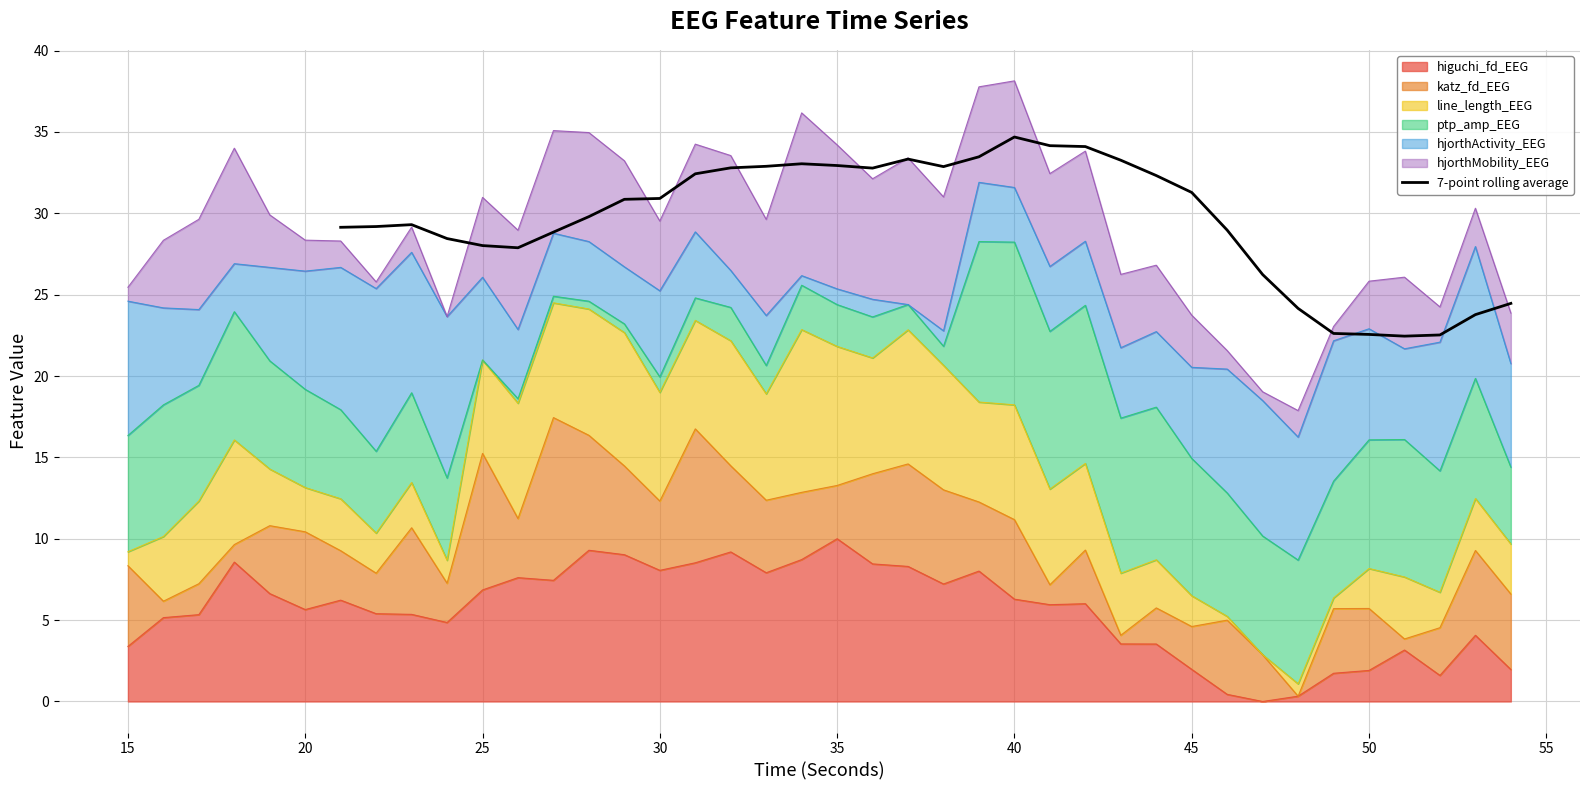

Is it true that 7-point rolling average equals 22.6 at 50?

True